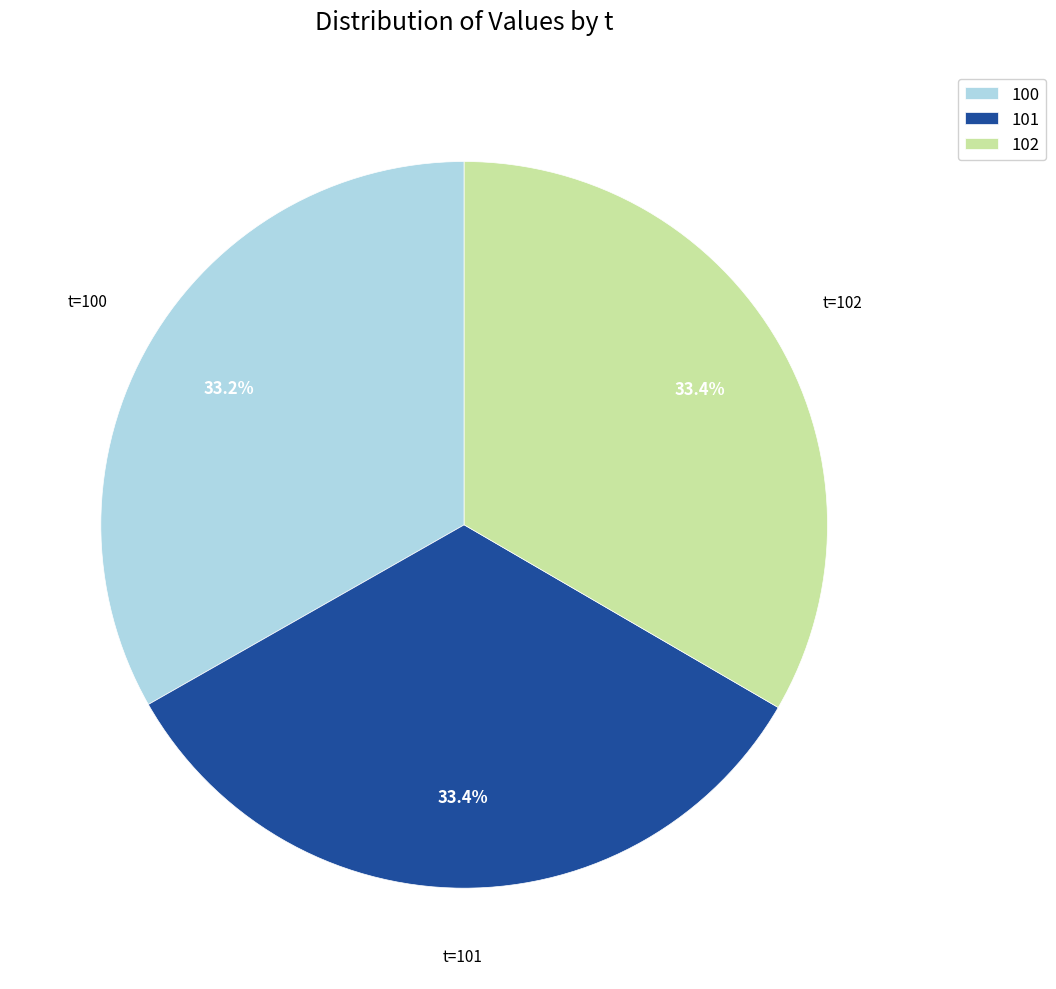

How many segments does this pie chart have?

3